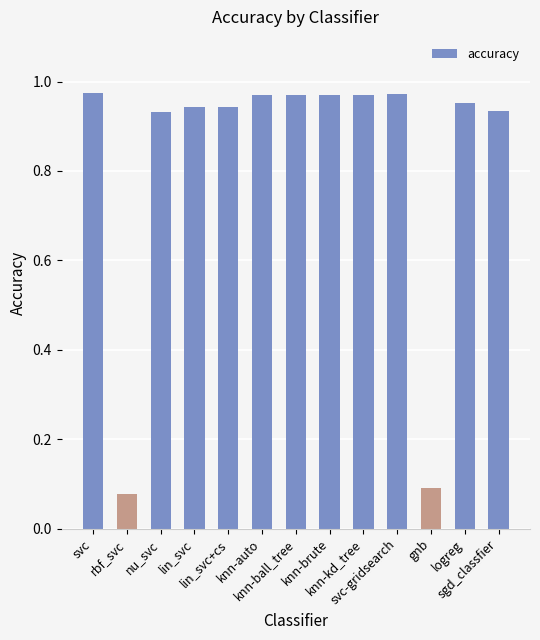

What is the average value?

0.8